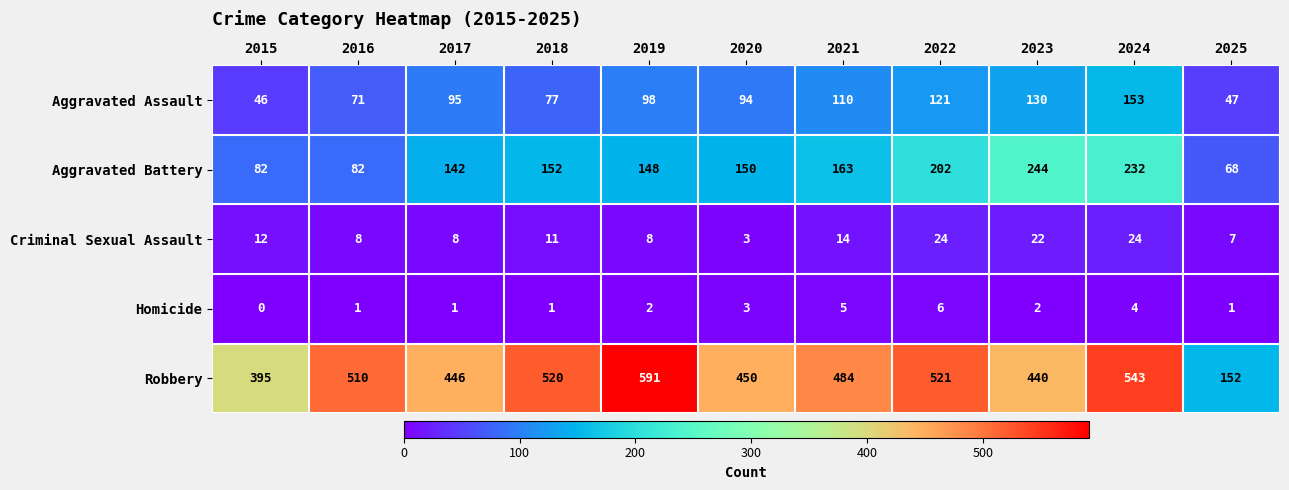

Which label corresponds to the smallest value in the chart?

2015